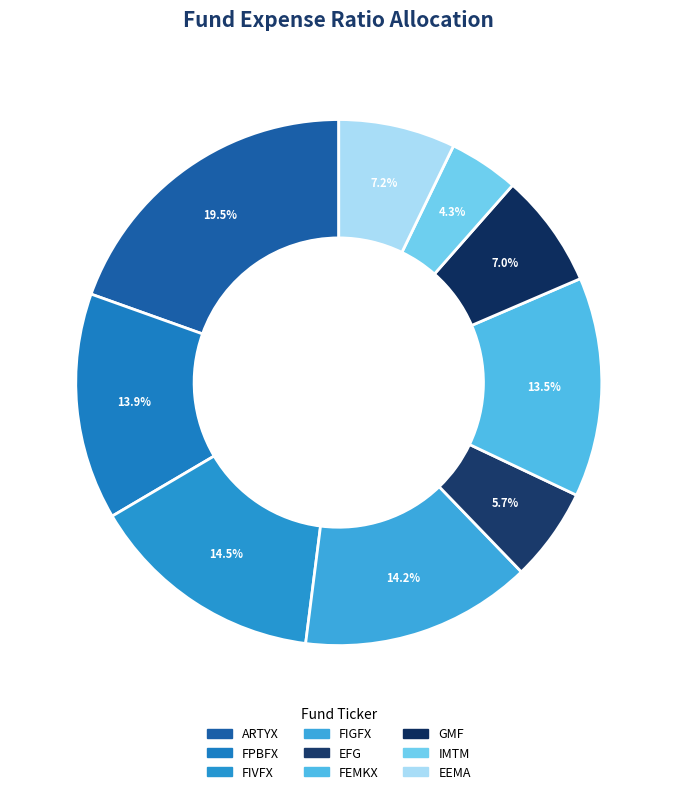

How many segments does this pie chart have?

9